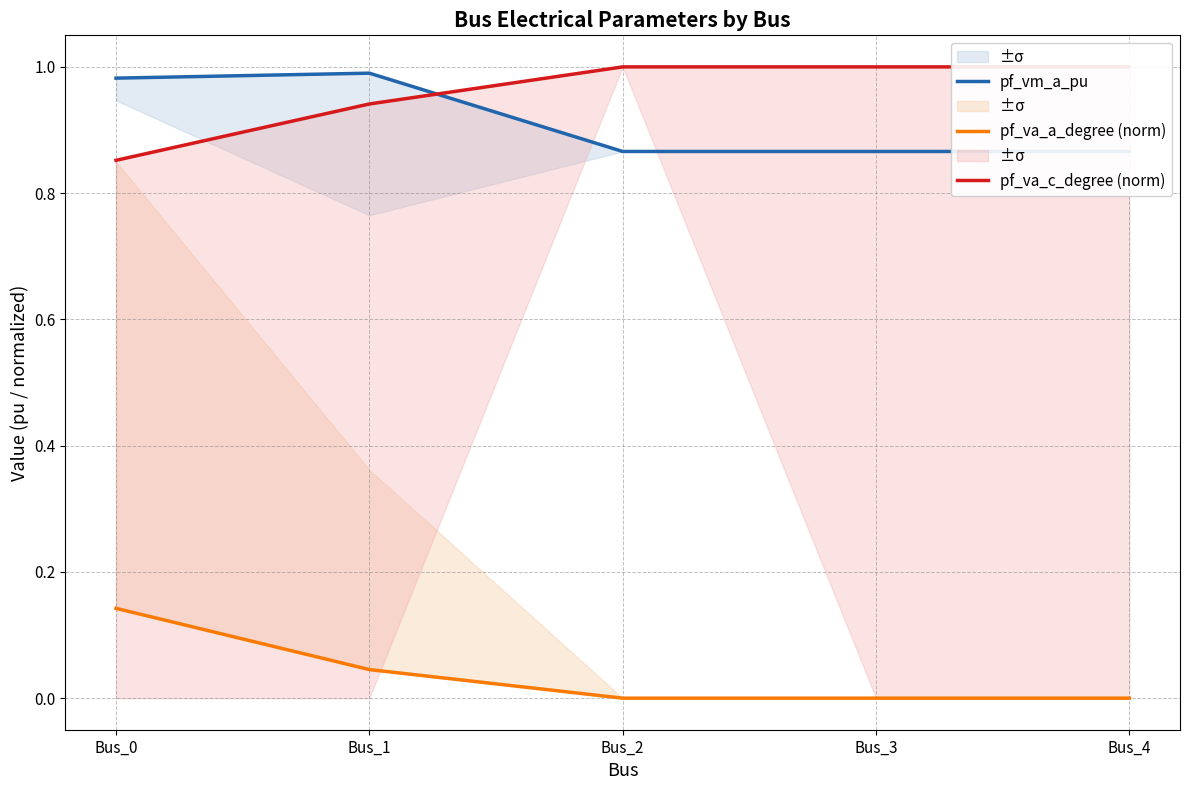

What are all the series names shown in the legend?

pf_vm_a_pu, pf_va_a_degree (norm), pf_va_c_degree (norm)